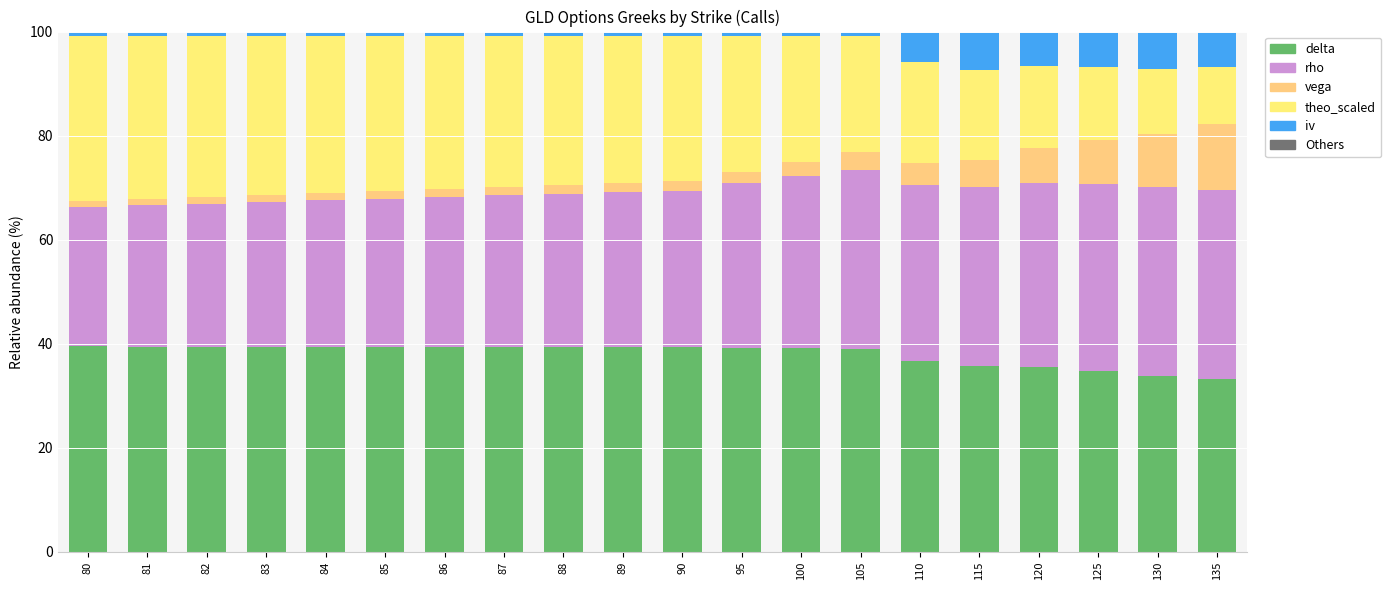

At which label is Others closest to 0?

84